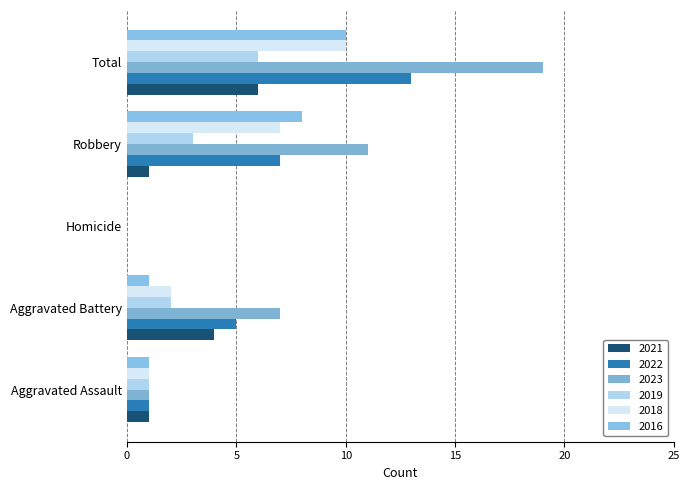

The 2021 series shows 5 at Aggravated Battery. True or false?

False